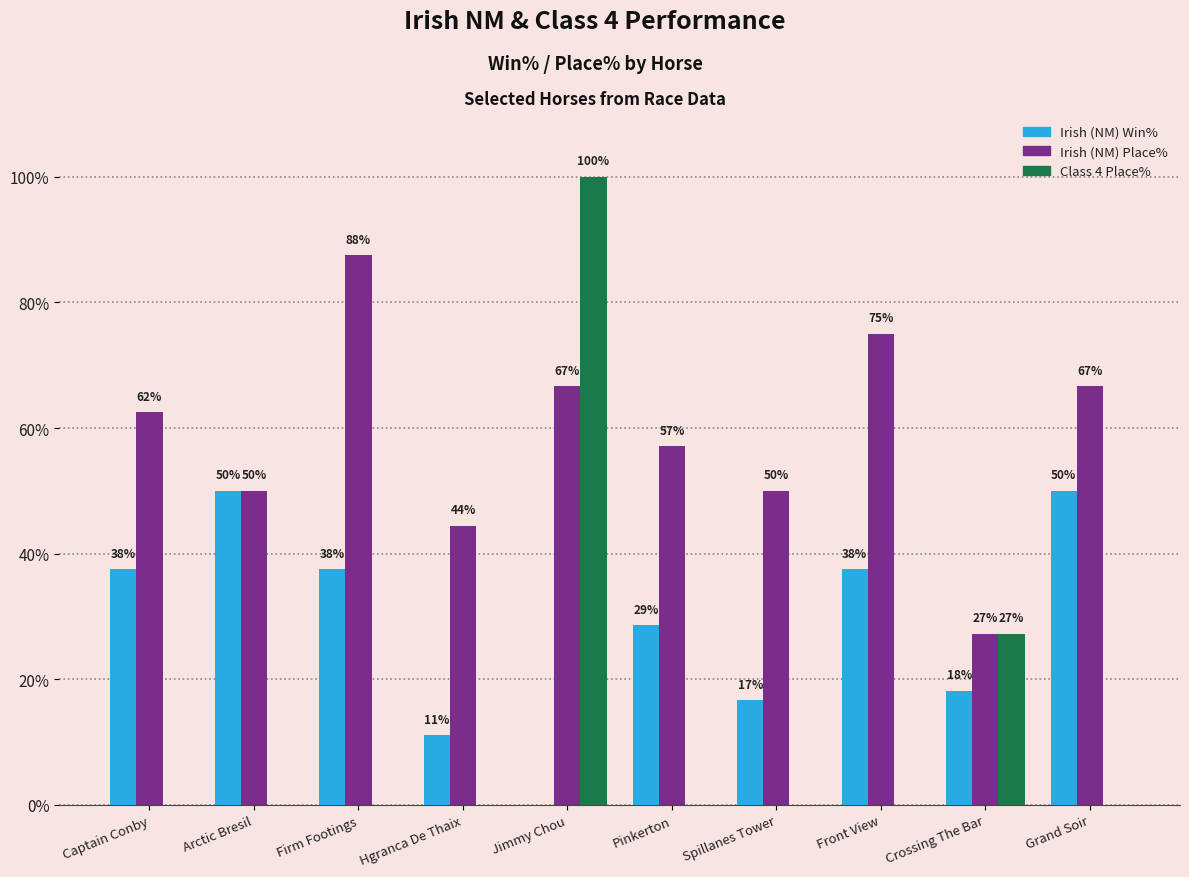

Are the bars grouped side by side (vs. stacked)?

Yes